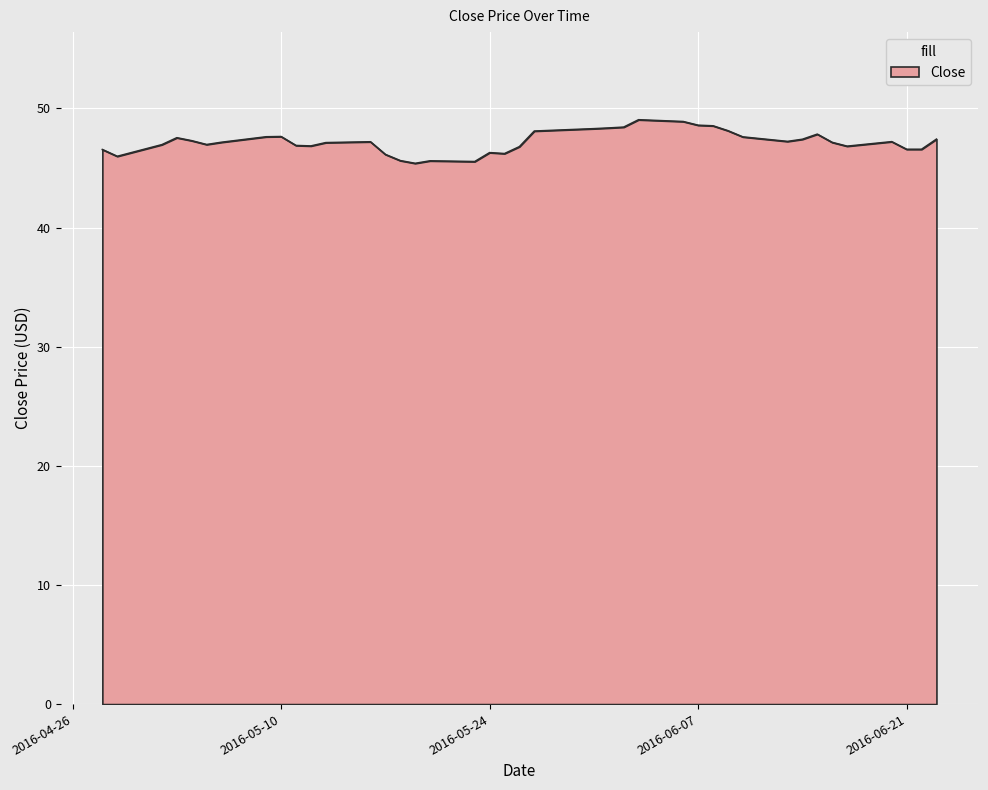

Does the chart have visible grid lines?

Yes